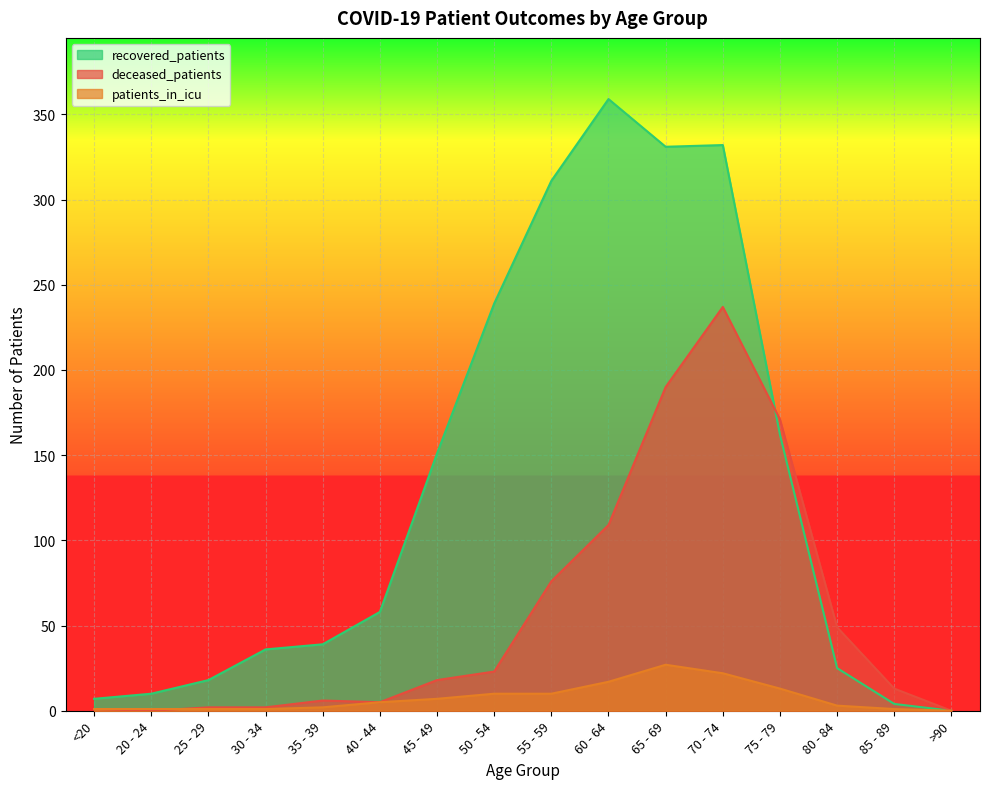

At which label does deceased_patients reach its minimum?

20 - 24